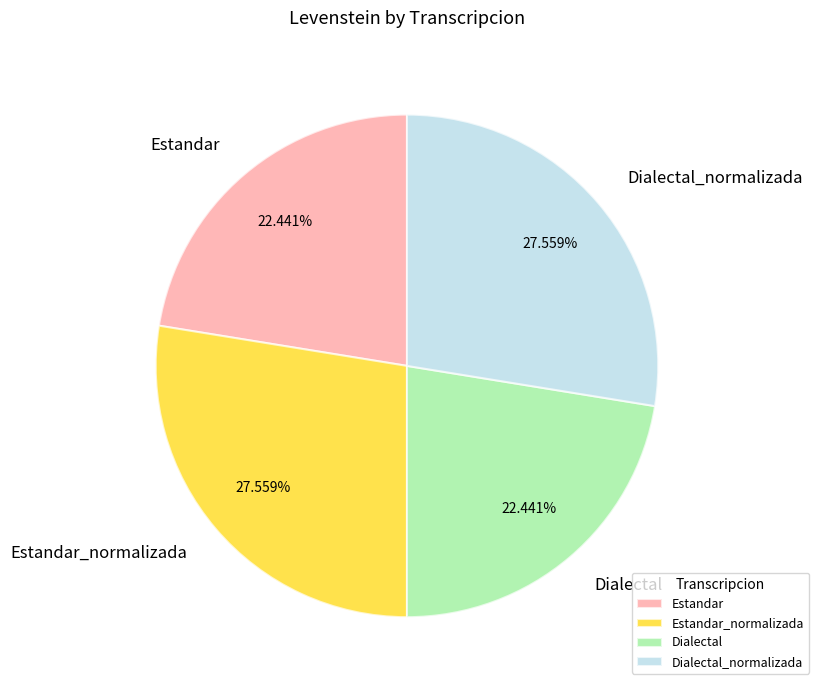

Count the number of slices in the pie.

4